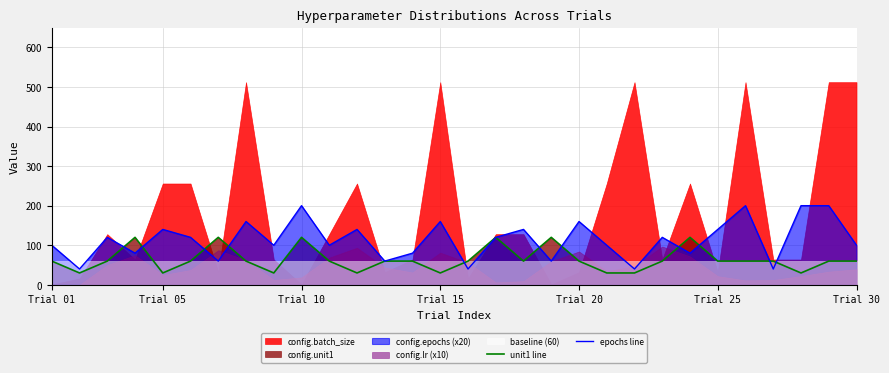

What is the difference between the maximum and minimum values in the epochs line series?

160